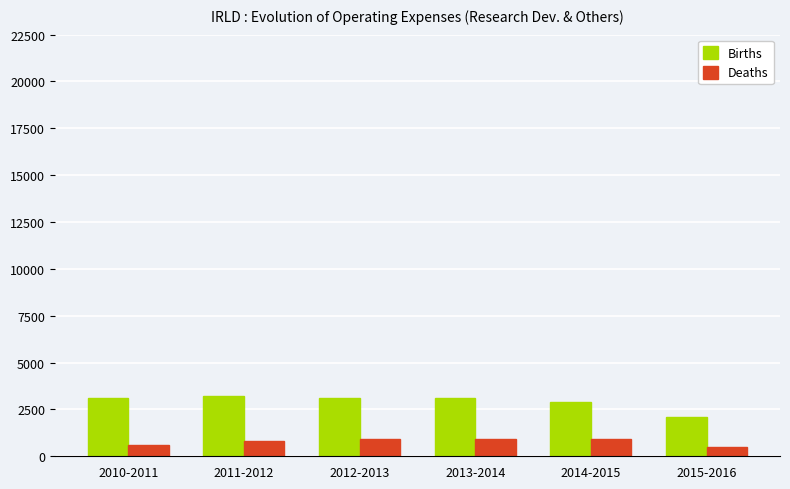

At how many categories does at least one series exceed 1601?

6